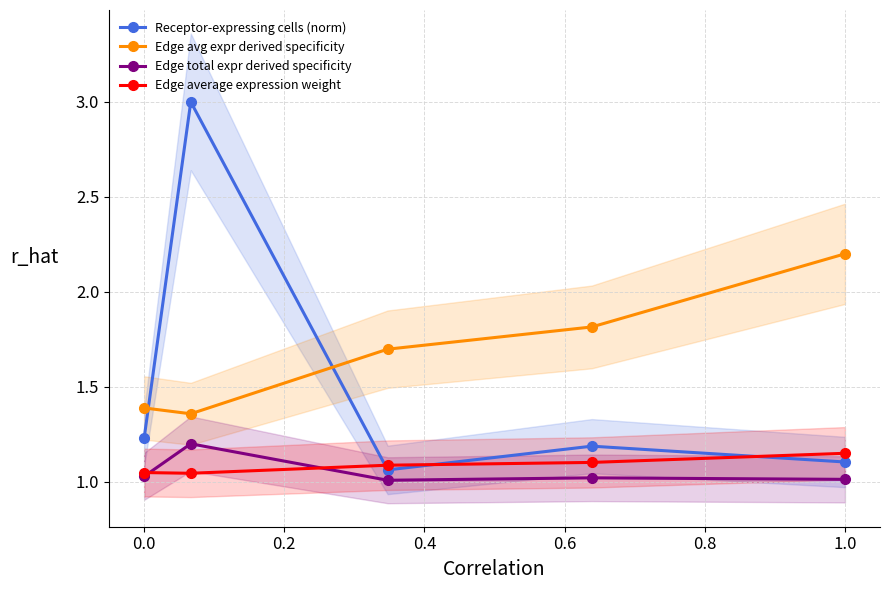

True or false: Edge avg expr derived specificity and Edge total expr derived specificity cross at least once.

False